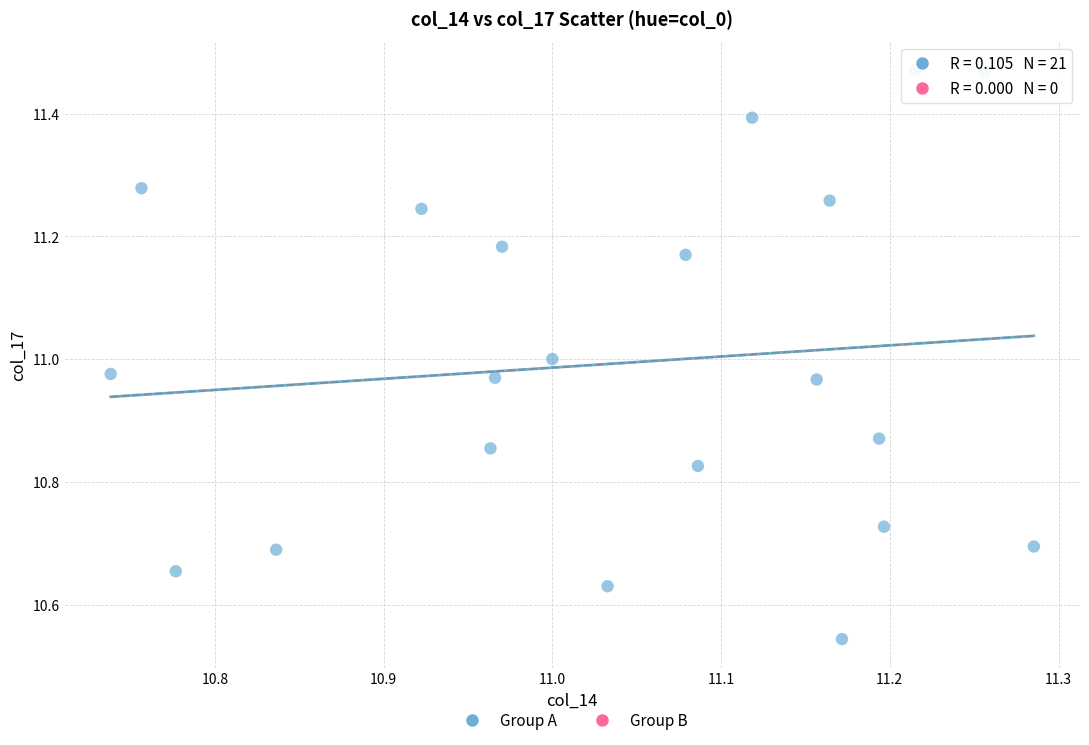

What is the range of X values (max minus min)?

0.5